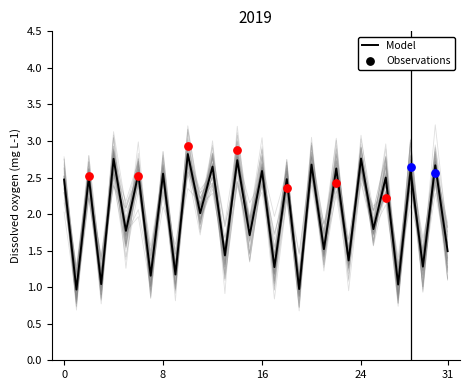

Between 5 and 10, which is larger?

10